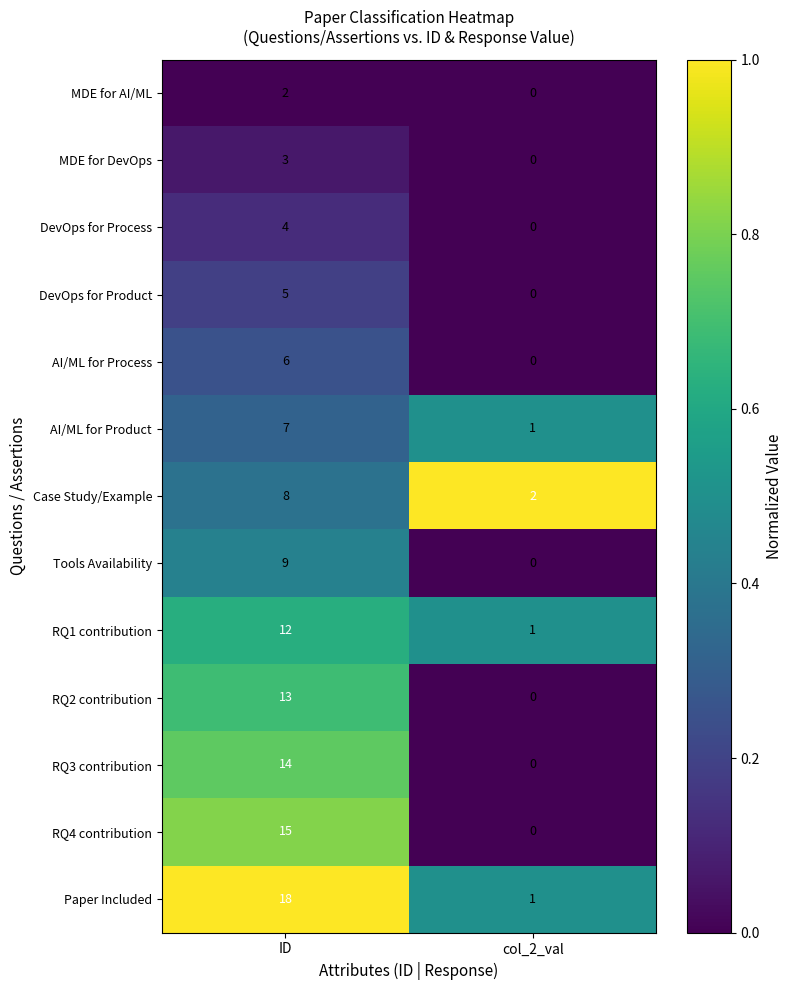

Reading right to left, extract all data points from this chart.

MDE for AI/ML: col_2_val=0	ID=2
MDE for DevOps: col_2_val=0	ID=3
DevOps for Process: col_2_val=0	ID=4
DevOps for Product: col_2_val=0	ID=5
AI/ML for Process: col_2_val=0	ID=6
AI/ML for Product: col_2_val=1	ID=7
Case Study/Example: col_2_val=2	ID=8
Tools Availability: col_2_val=0	ID=9
RQ1 contribution: col_2_val=1	ID=12
RQ2 contribution: col_2_val=0	ID=13
RQ3 contribution: col_2_val=0	ID=14
RQ4 contribution: col_2_val=0	ID=15
Paper Included: col_2_val=1	ID=18